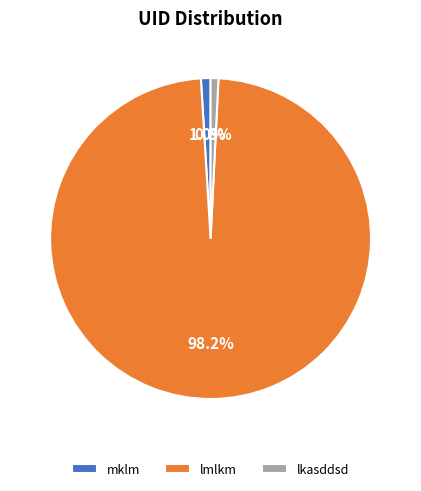

What percentage is the lkasddsd slice, to the nearest percent?

1%